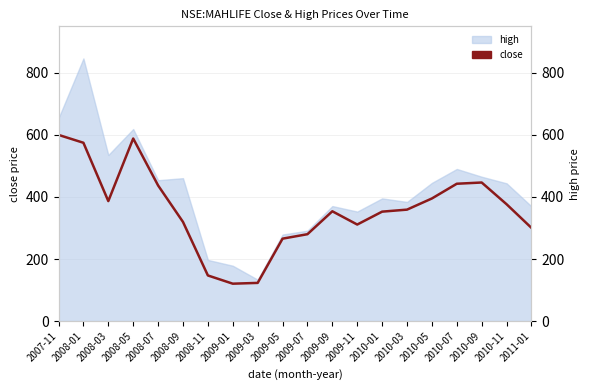

Which has a higher value, 2007-11 or 2010-03?

2007-11